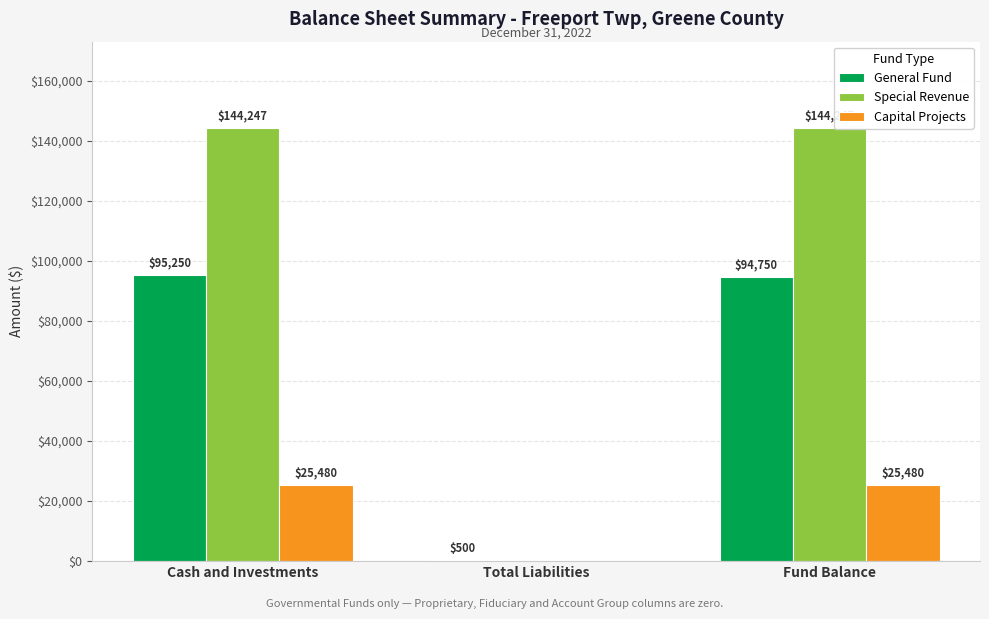

What is the average value of the General Fund series?

63500